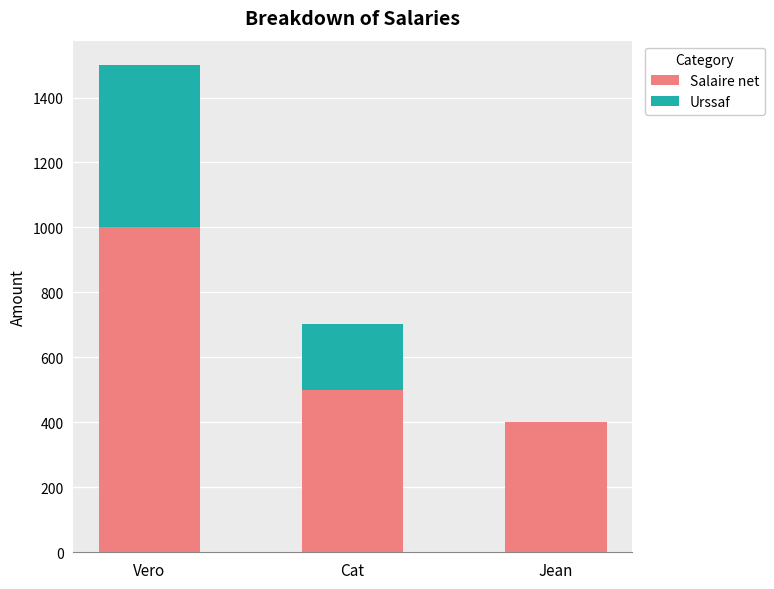

At which category is the sum across all series the highest?

Vero